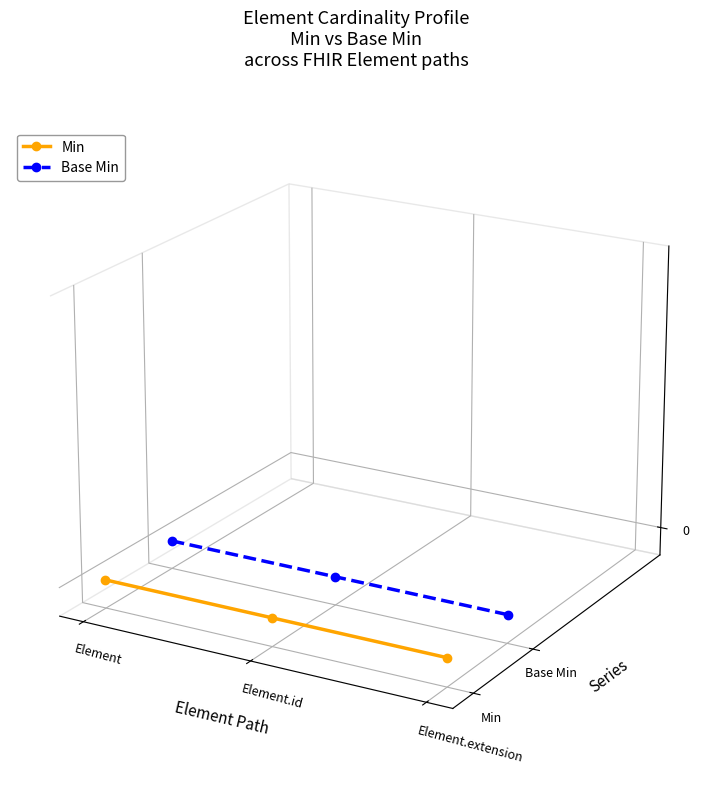

List the series in order of their overall mean, lowest first.

Min, Base Min